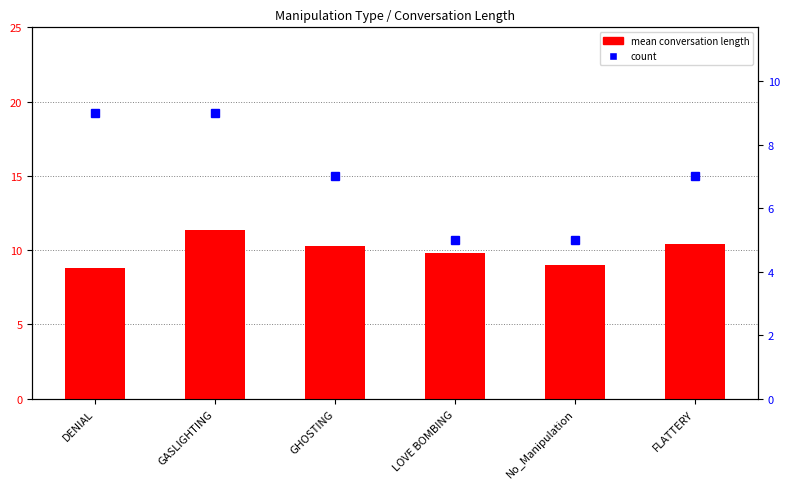

What is the change in value from DENIAL to No_Manipulation?

+0.2